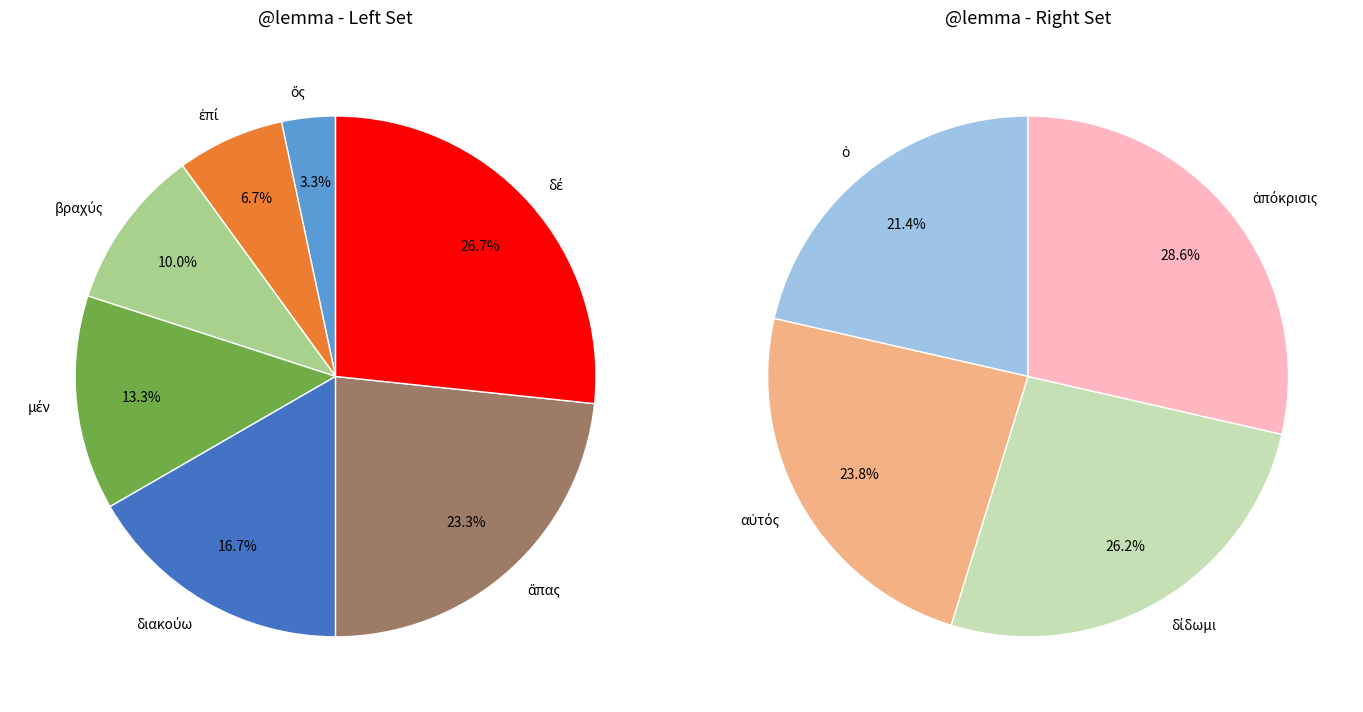

Count the number of slices in the pie.

11